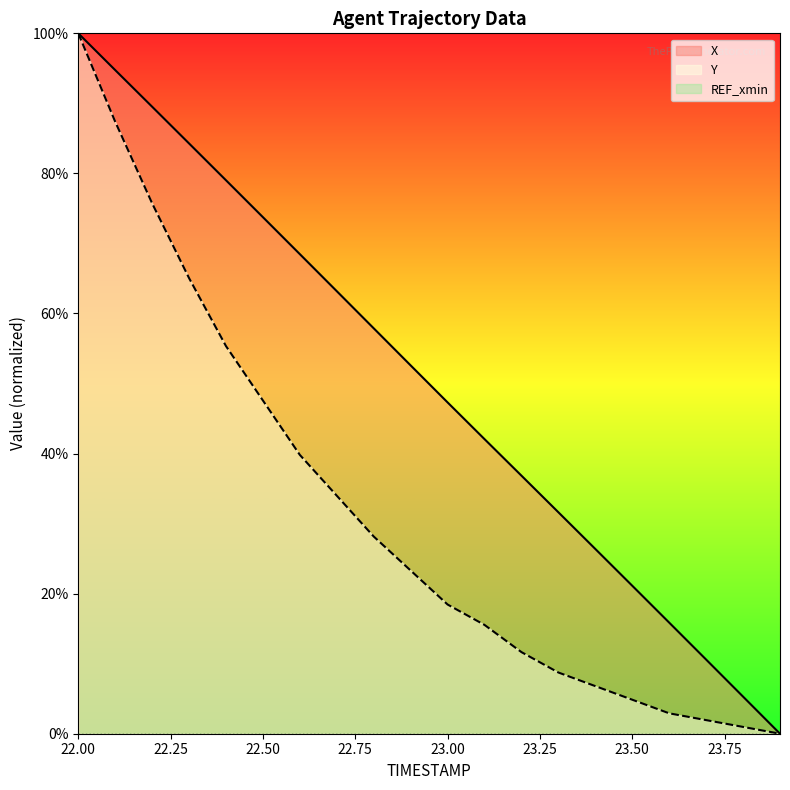

True or false: X and Y cross at least once.

False